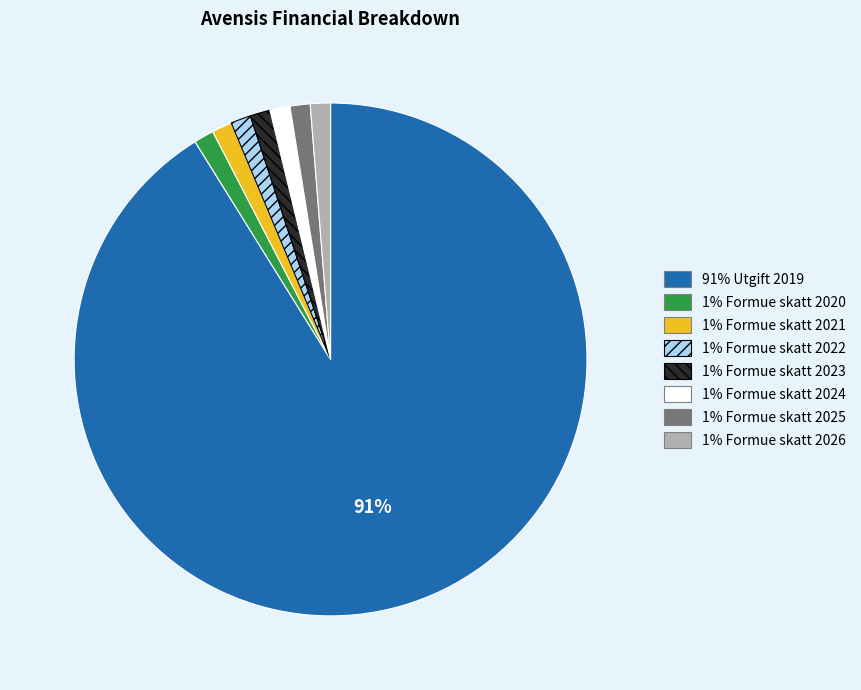

Does any single category account for the majority?

Yes